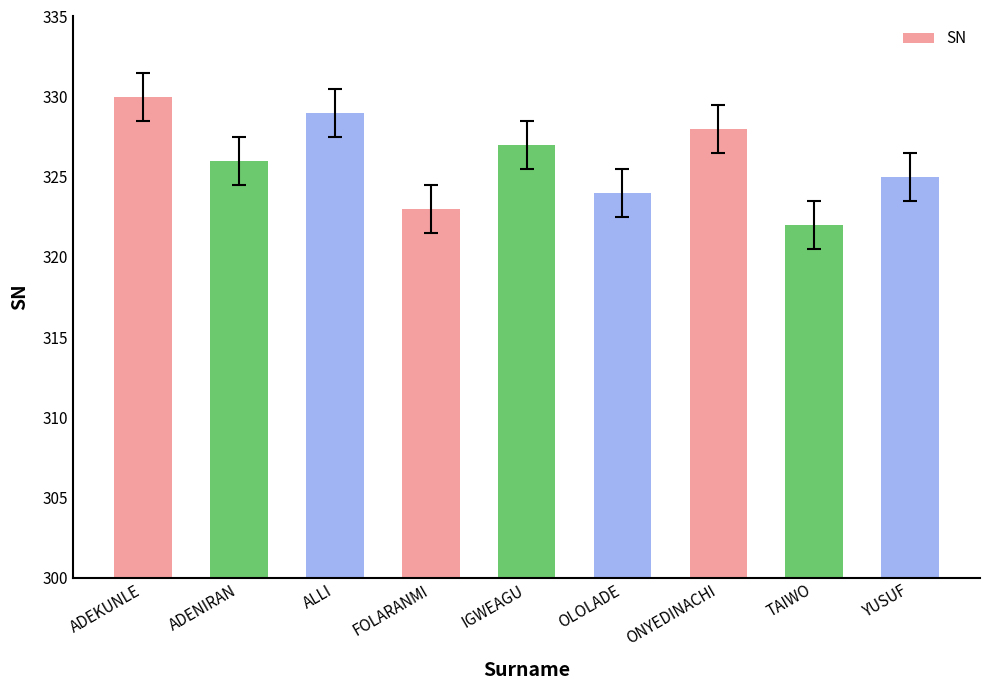

The value at OLOLADE is 324. True or false?

True